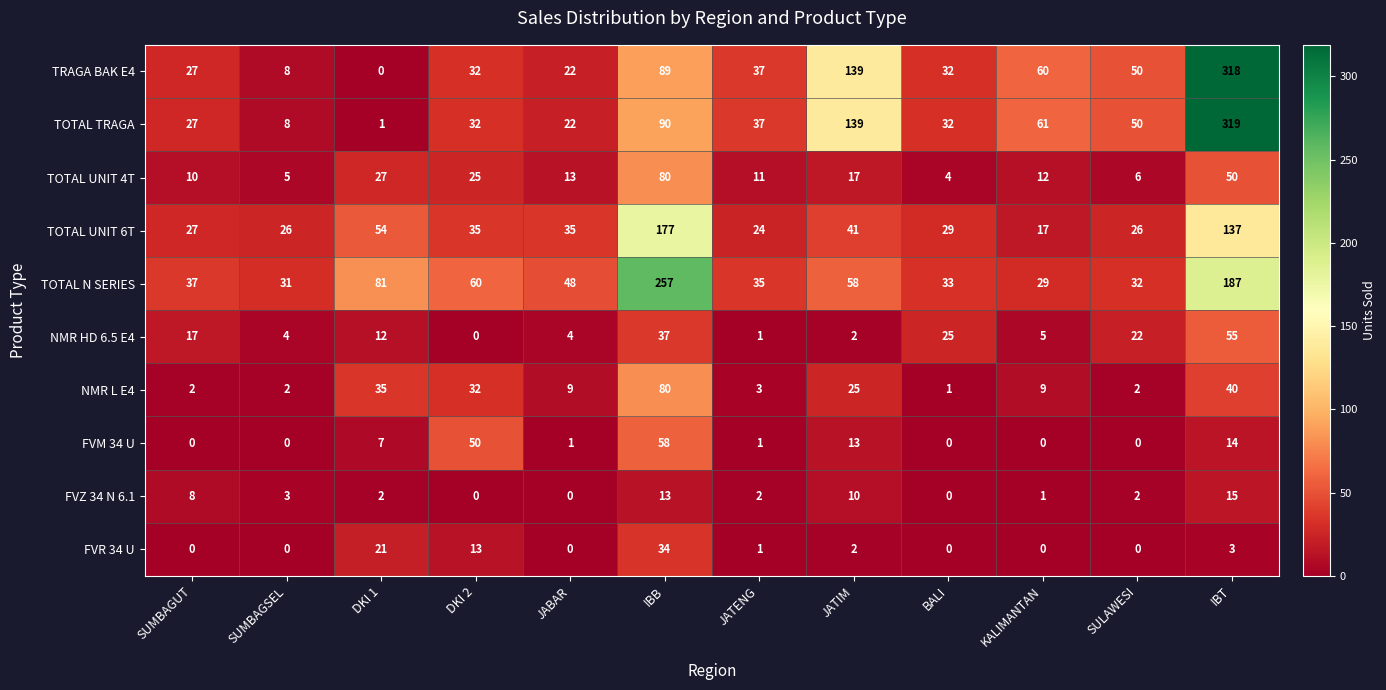

Between DKI 1 and DKI 2, which series saw the biggest shift?

FVM 34 U